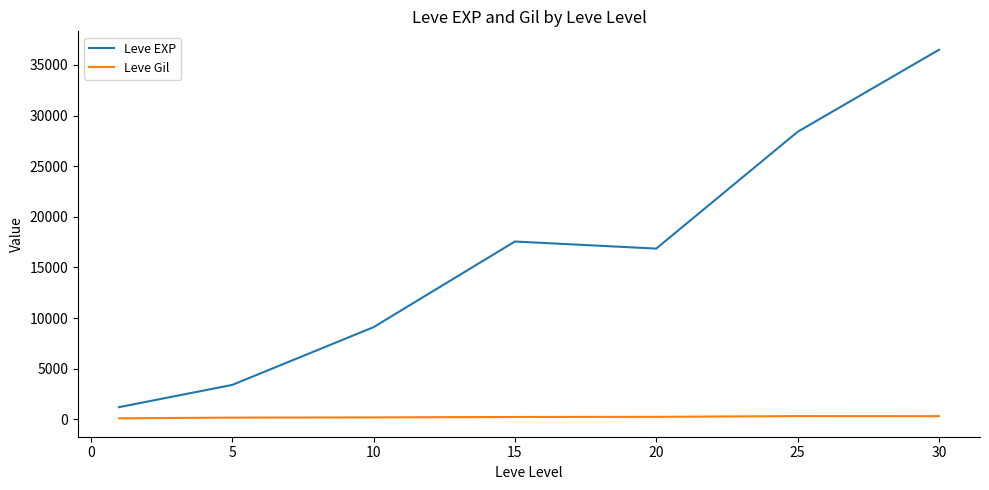

Which series has the largest total across all categories?

Leve EXP